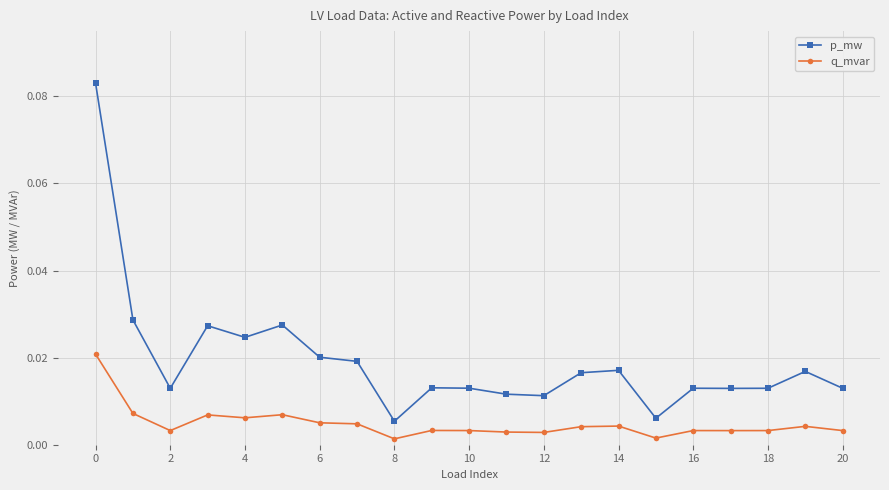

True or false: p_mw has more than 2 interior local peaks.

True